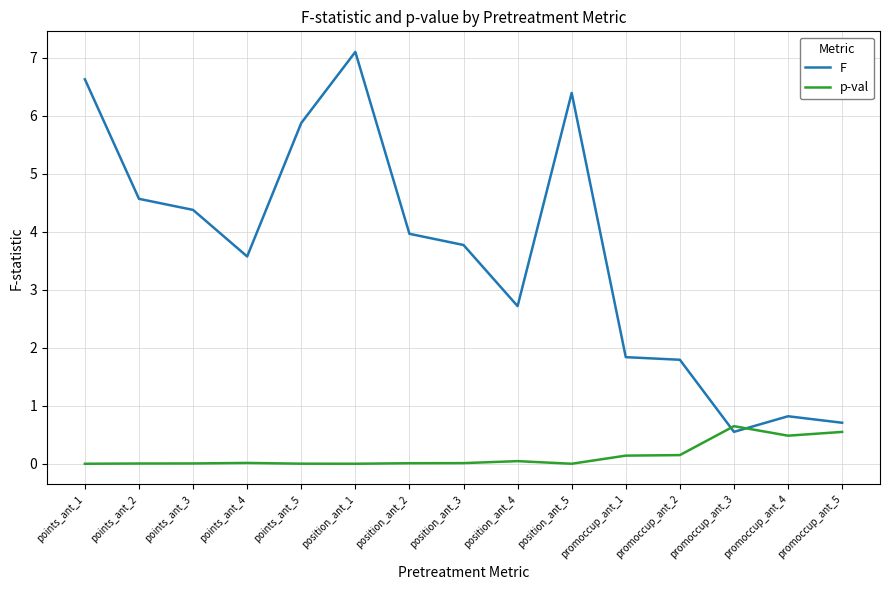

At which category does F reach its first local peak?

position_ant_1